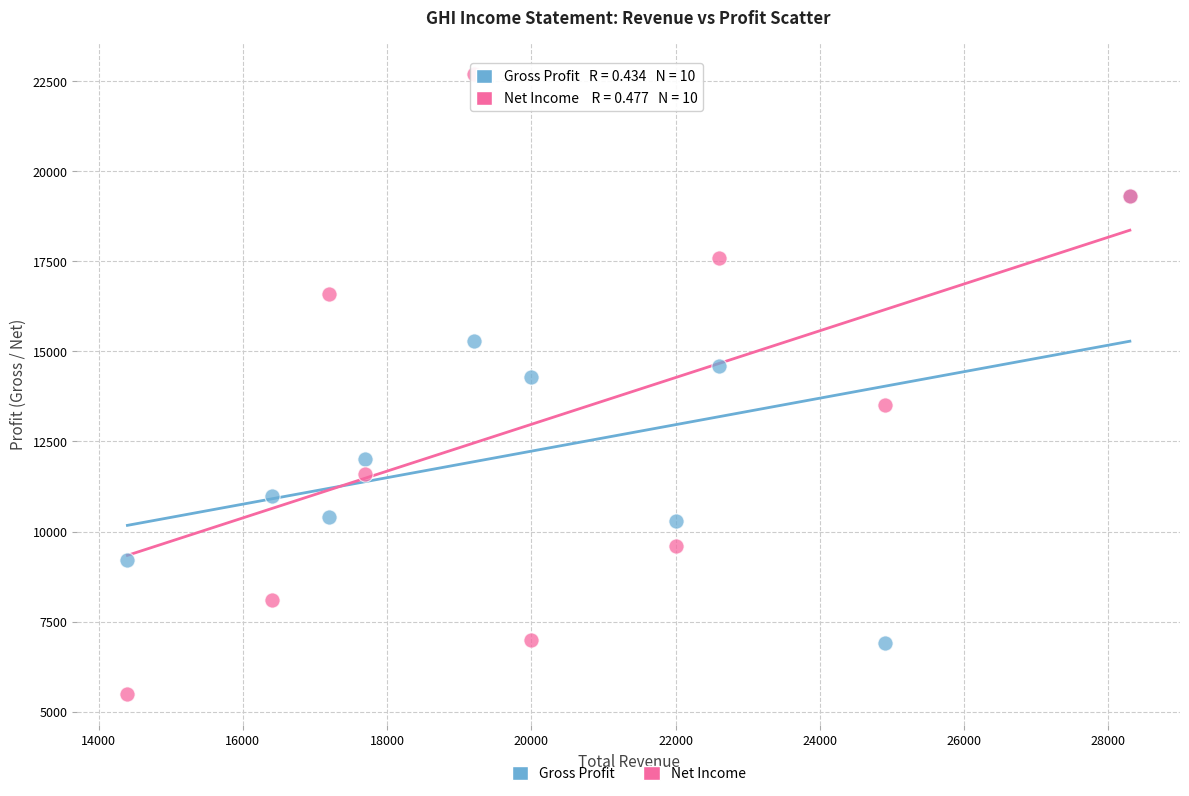

In the Gross Profit series, what Y value is closest to 13100?

12000